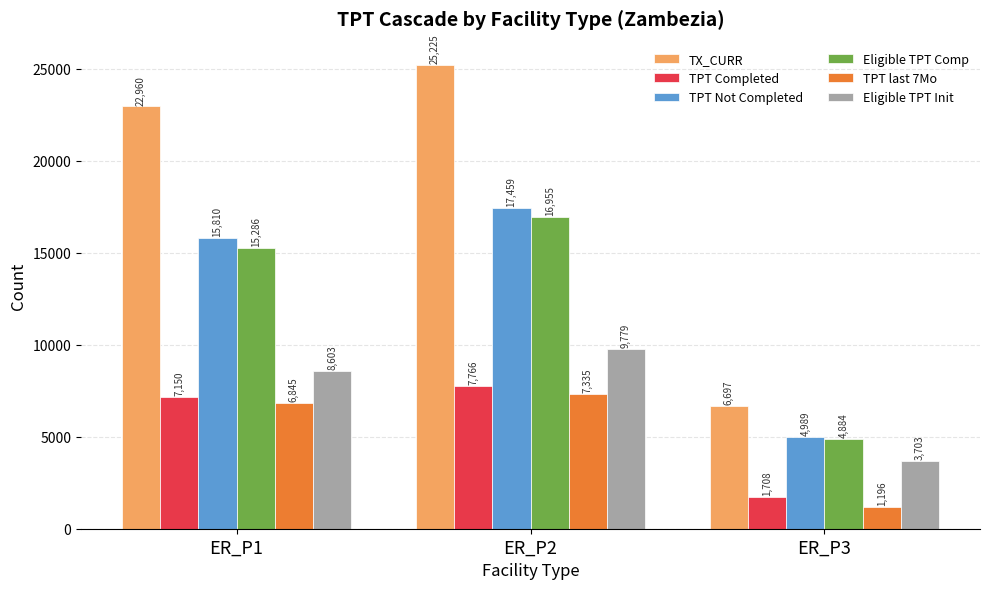

What is the difference between the maximum and minimum values in the TX_CURR series?

18528